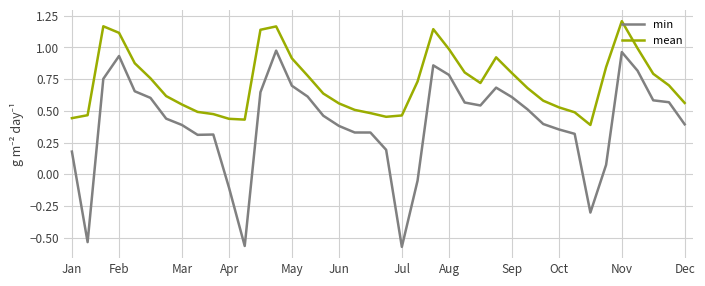

True or false: min and mean cross at least once.

False